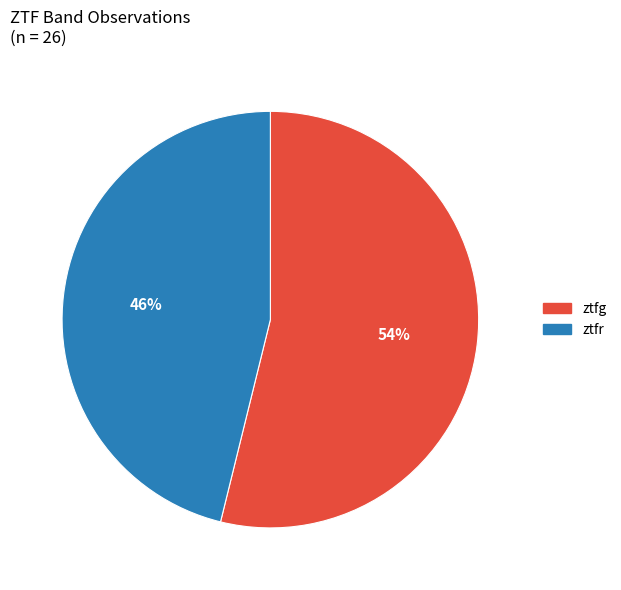

Is it true that ztfg is 66% of the pie?

False